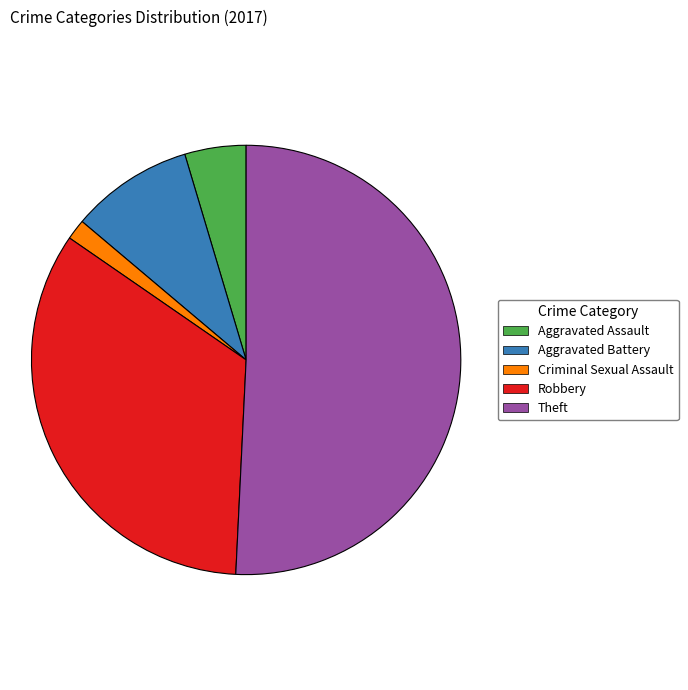

Combined, do Aggravated Assault and Theft account for over 50%?

Yes